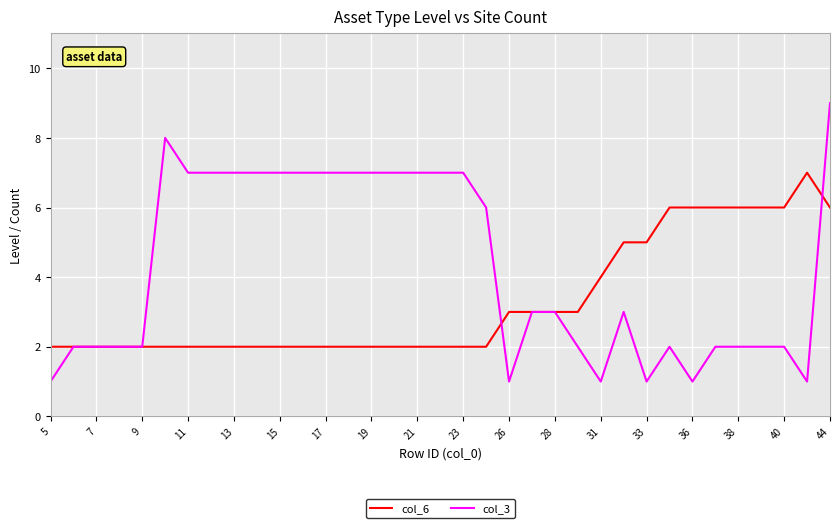

List the series in order of their peak value, highest first.

col_3, col_6